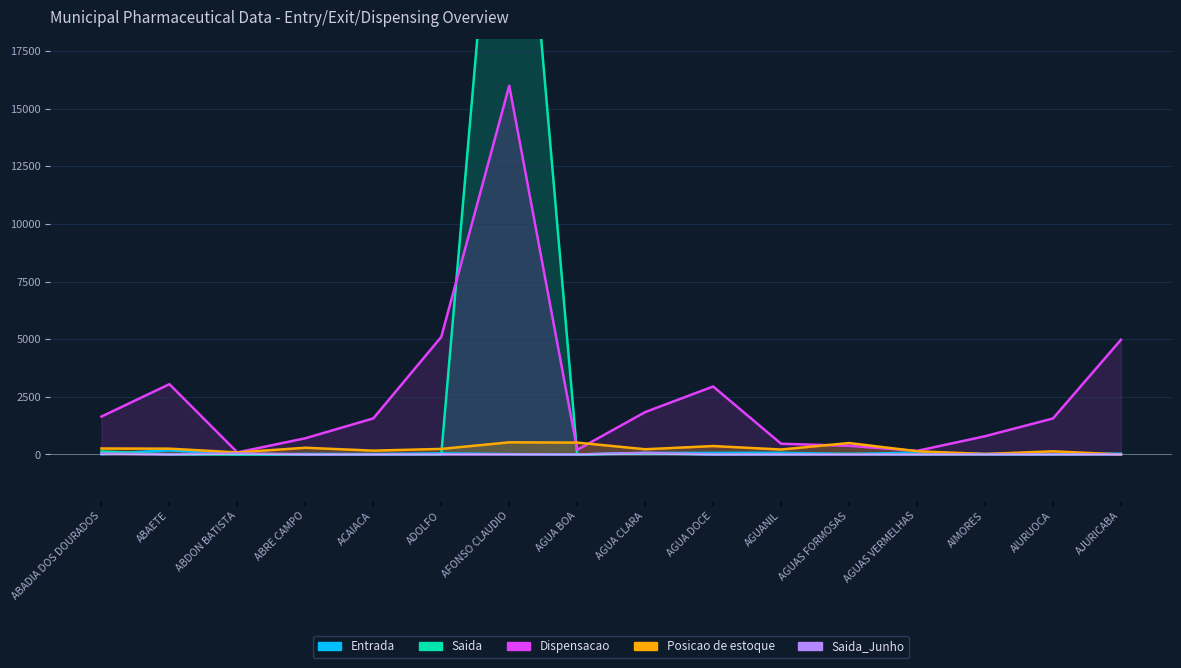

What is the approximate value of Saida at ABADIA DOS DOURADOS?

127